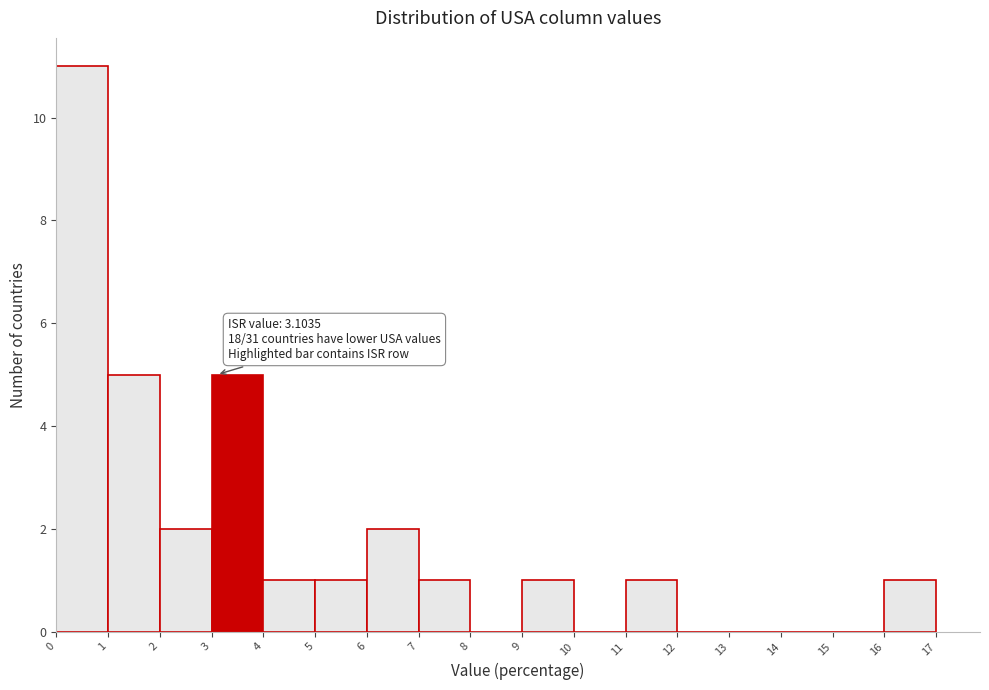

Which range on the x-axis has the tallest bar?

0 to 1